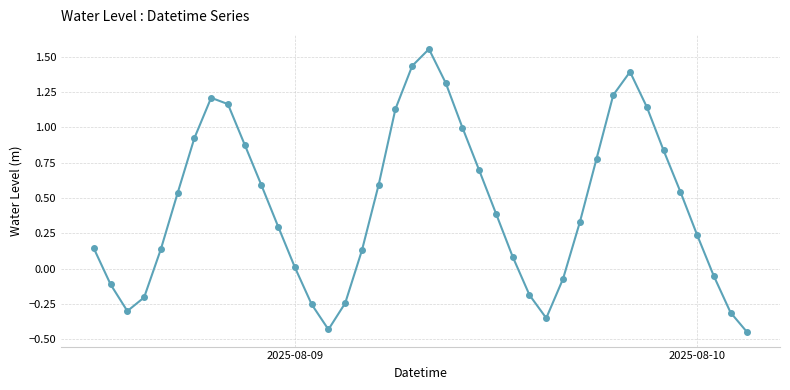

True or false: the data has more than 0 interior local peaks.

True